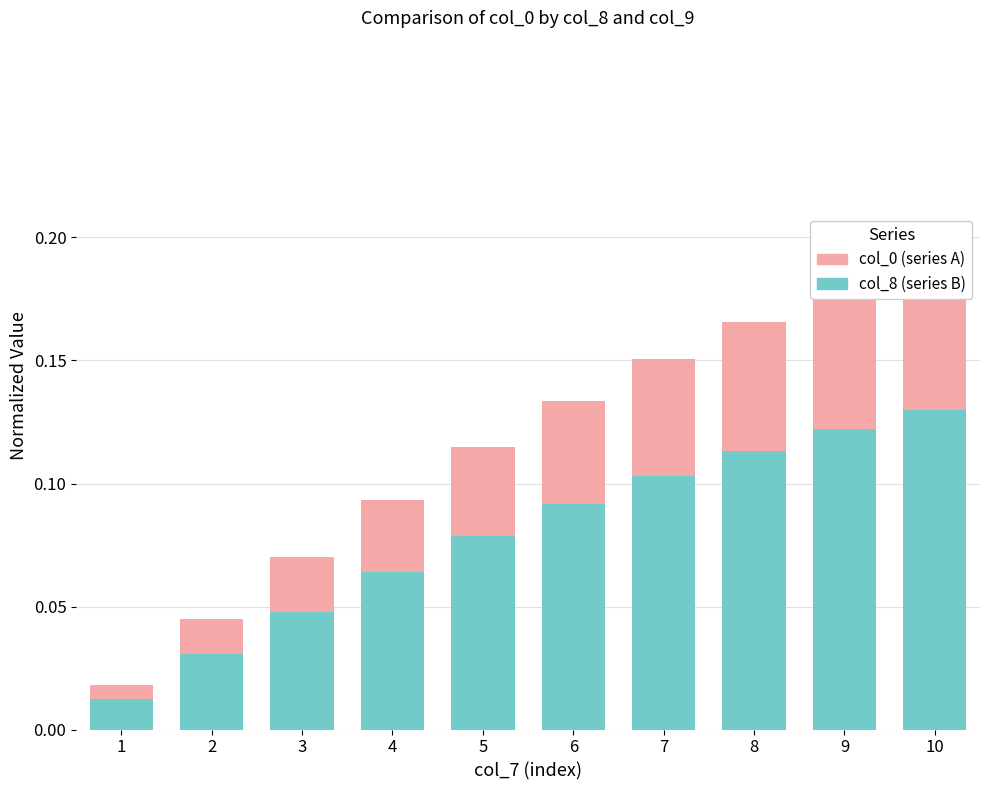

The value of col_0 (series A) at 3 is 0.1. True or false?

True